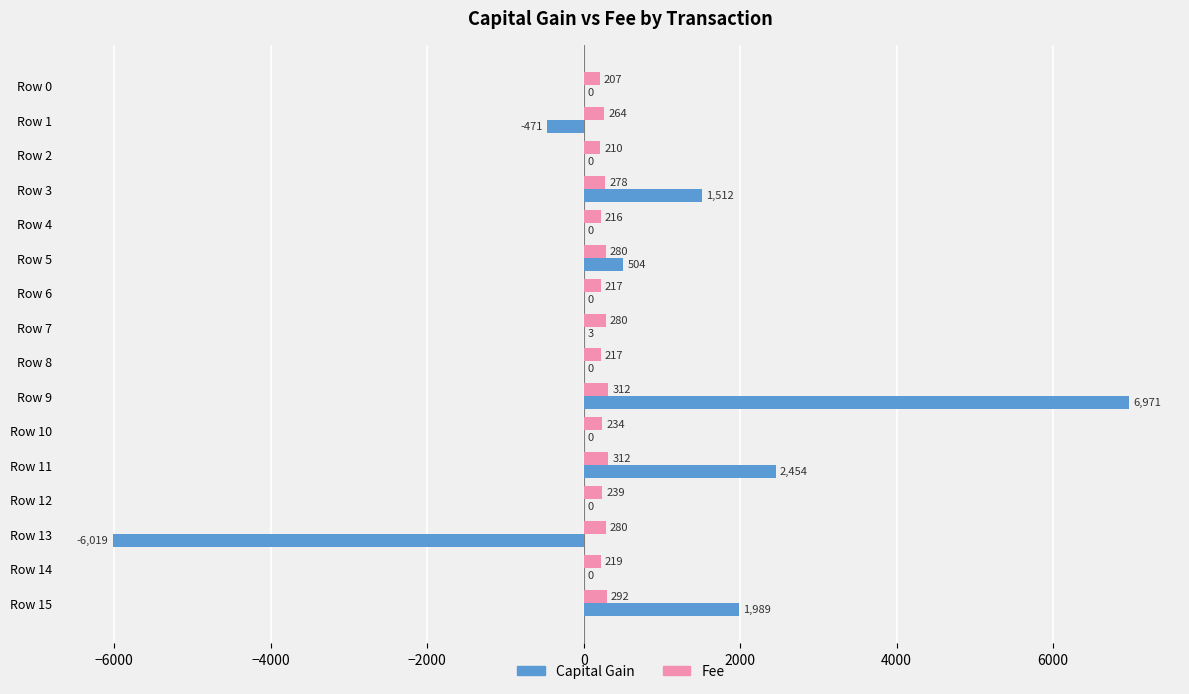

What is the average value of the Capital Gain series?

434